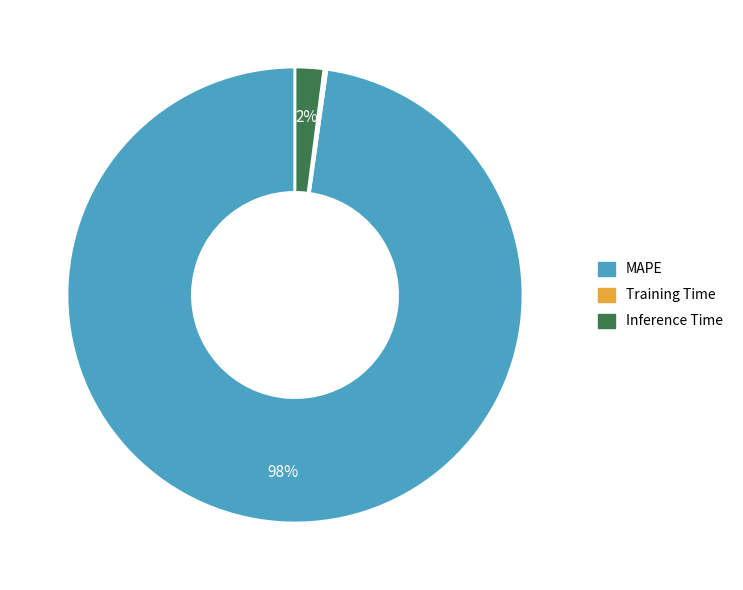

What is the largest slice in the pie chart?

MAPE